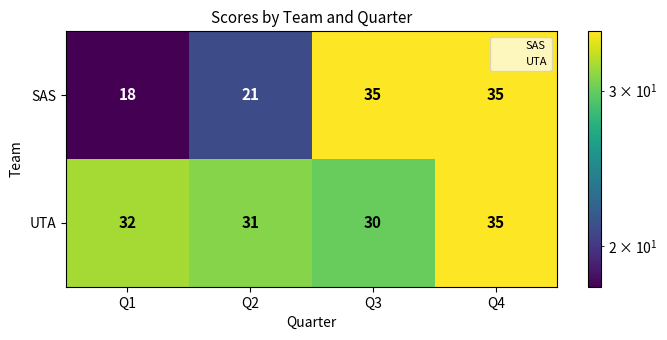

At how many categories does at least one series exceed 34?

2